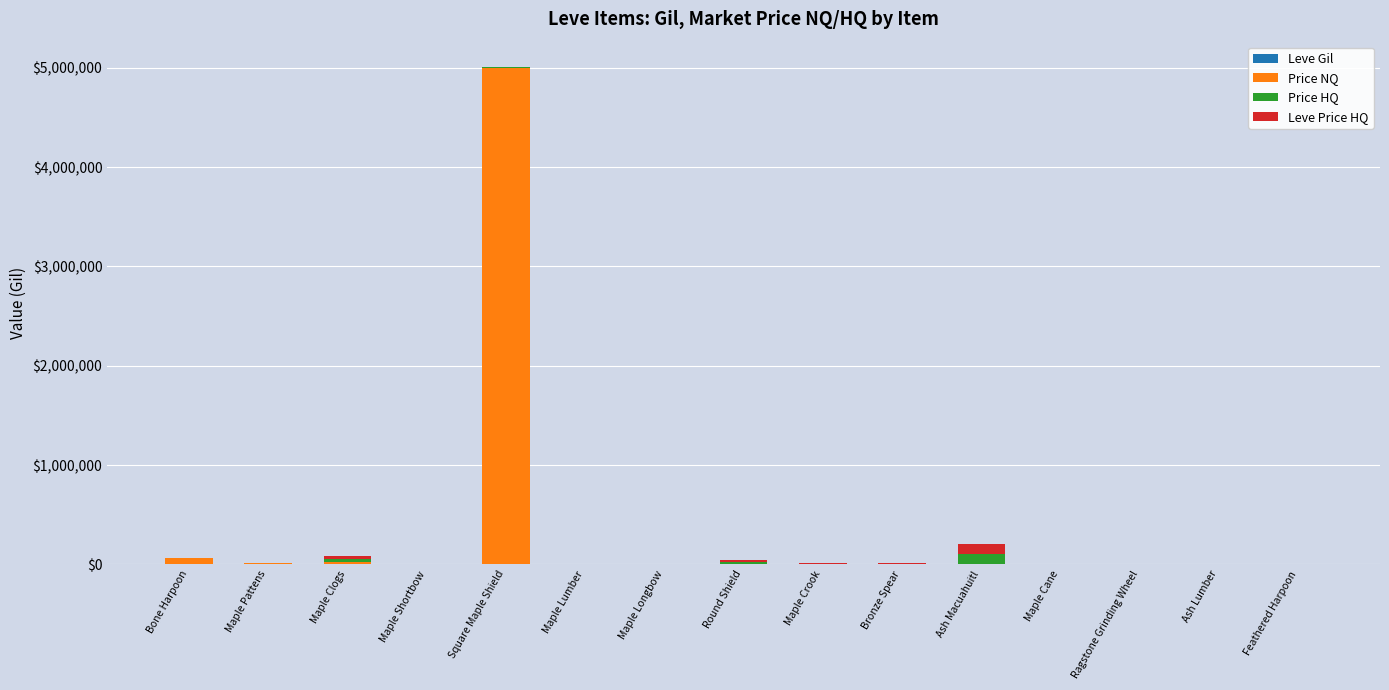

Are the bars grouped side by side (vs. stacked)?

No